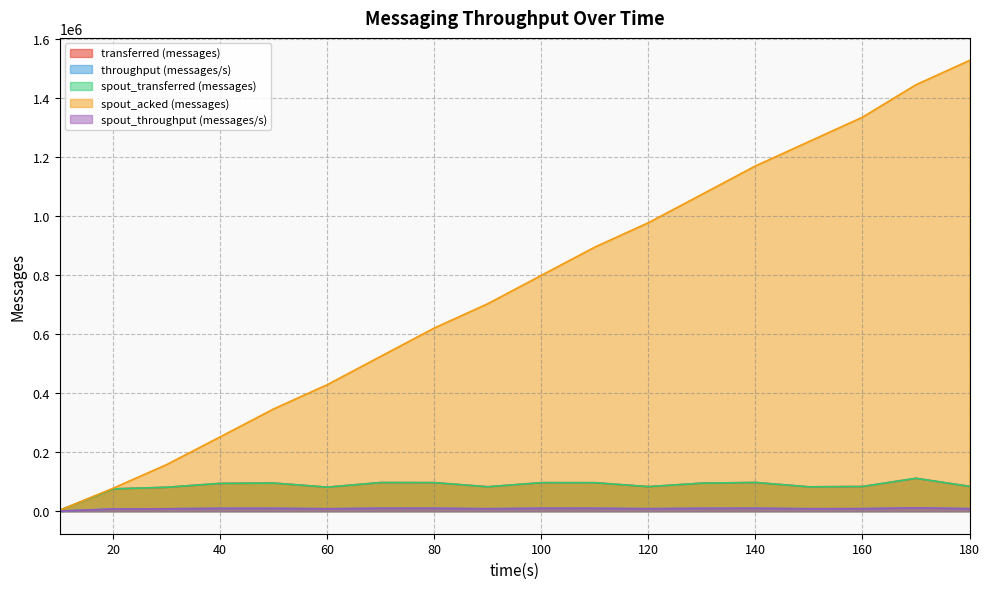

How many lines are shown in the chart?

5